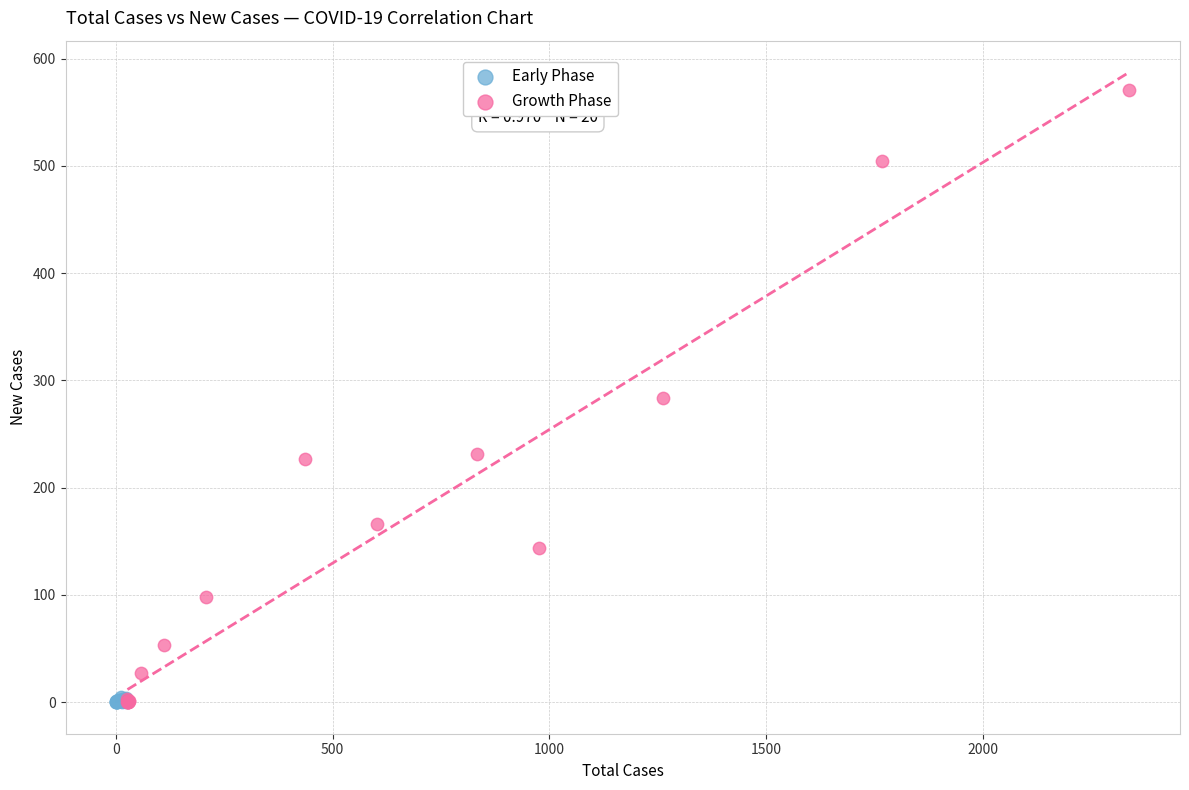

Which series has the largest Y range (max minus min)?

Growth Phase